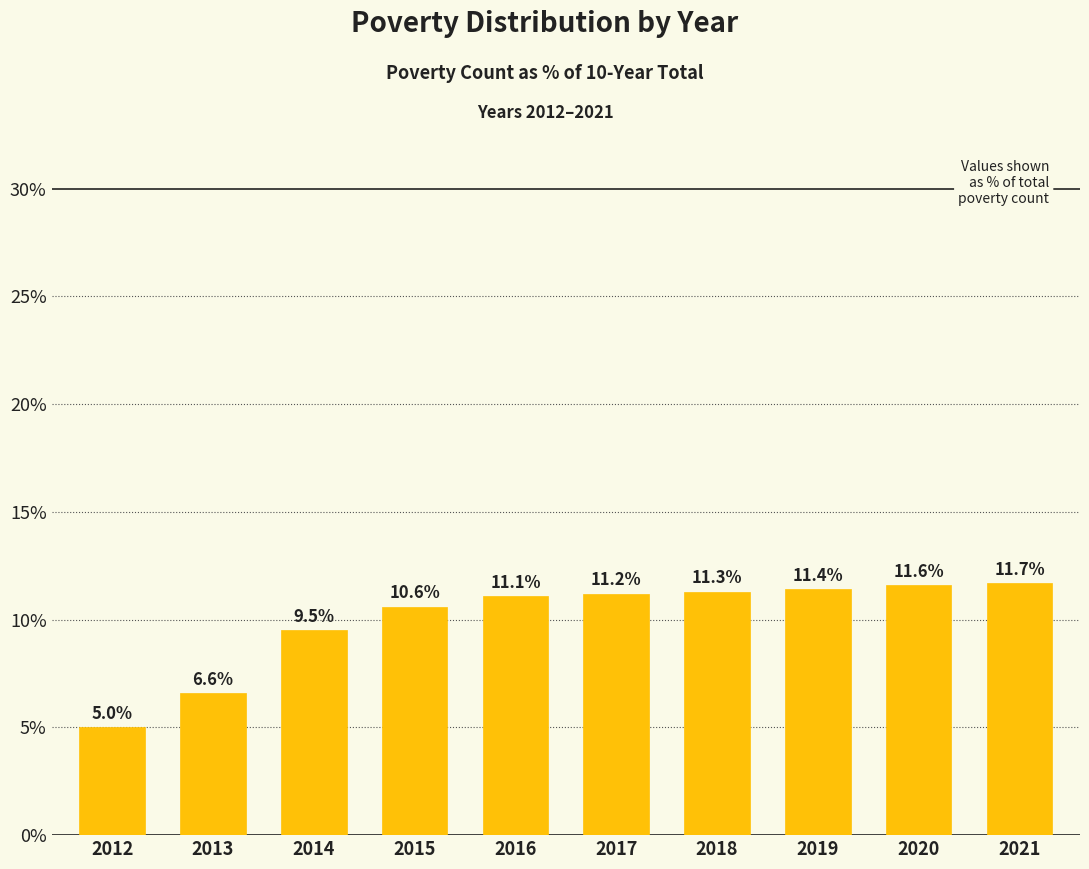

Approximately how many times larger is the value at 2015 compared to 2019?

0.9